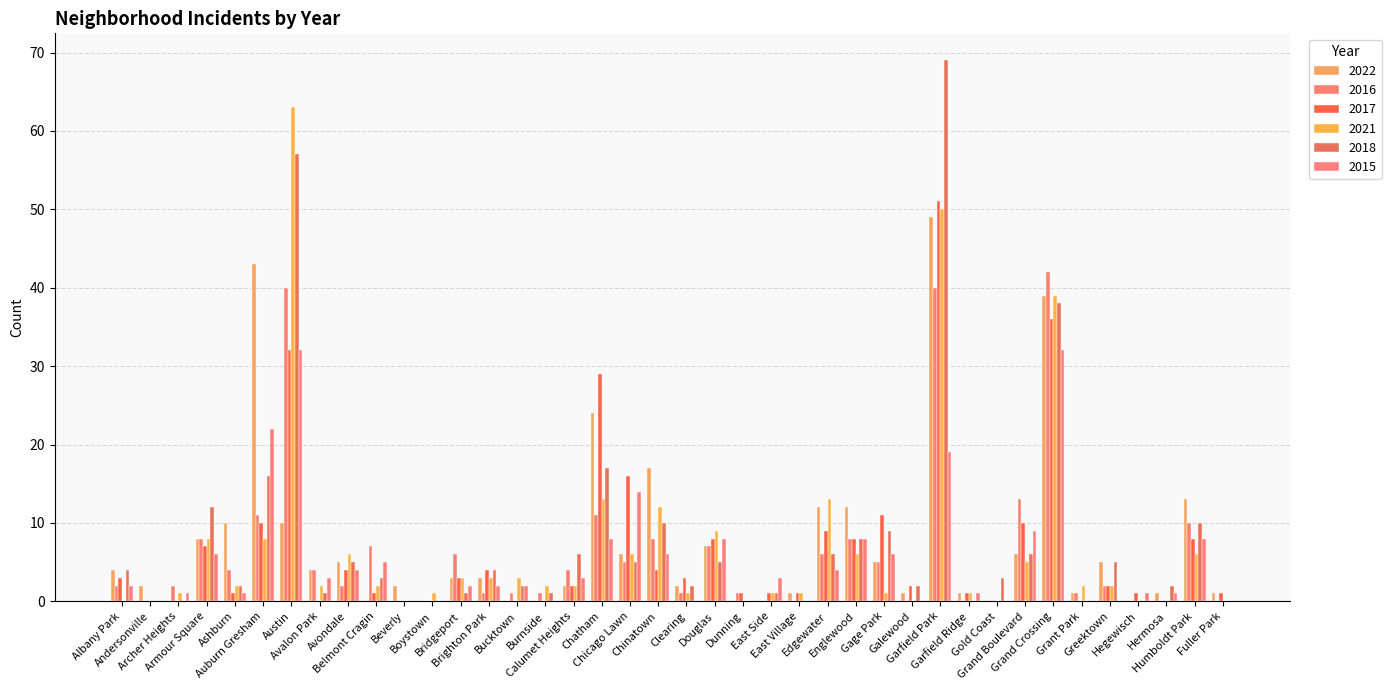

How many series are shown in this chart?

6